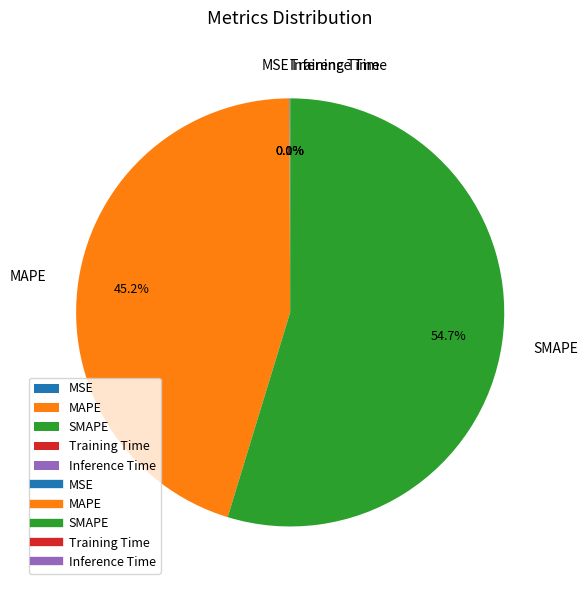

Which category has the biggest portion of the pie?

SMAPE